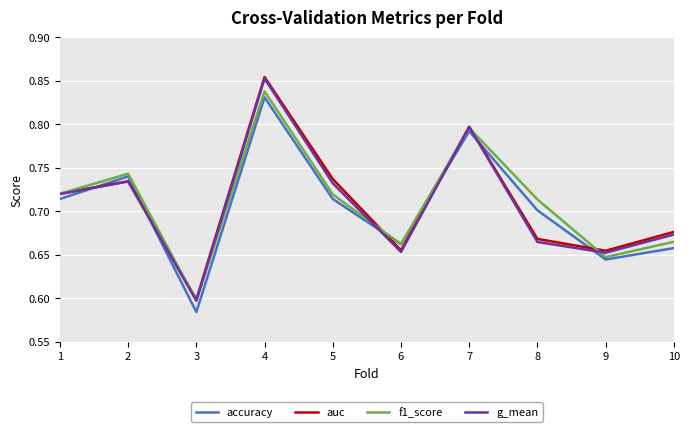

What is the total value across all series at 1?

2.9